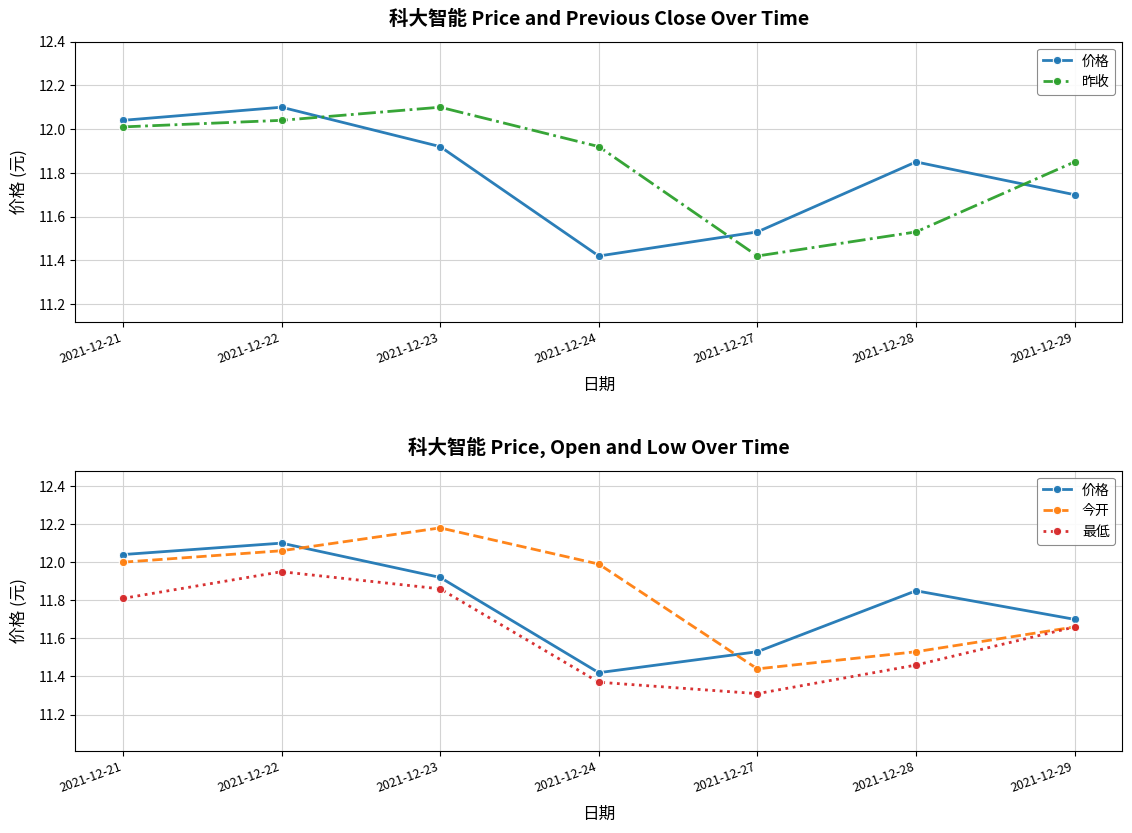

Is this an area chart (filled region under the line)?

No